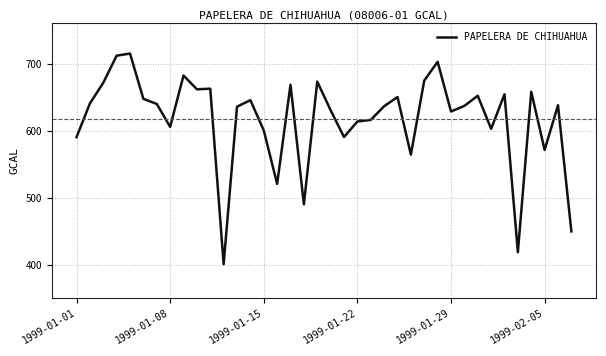

What is the smallest value displayed?

400.8